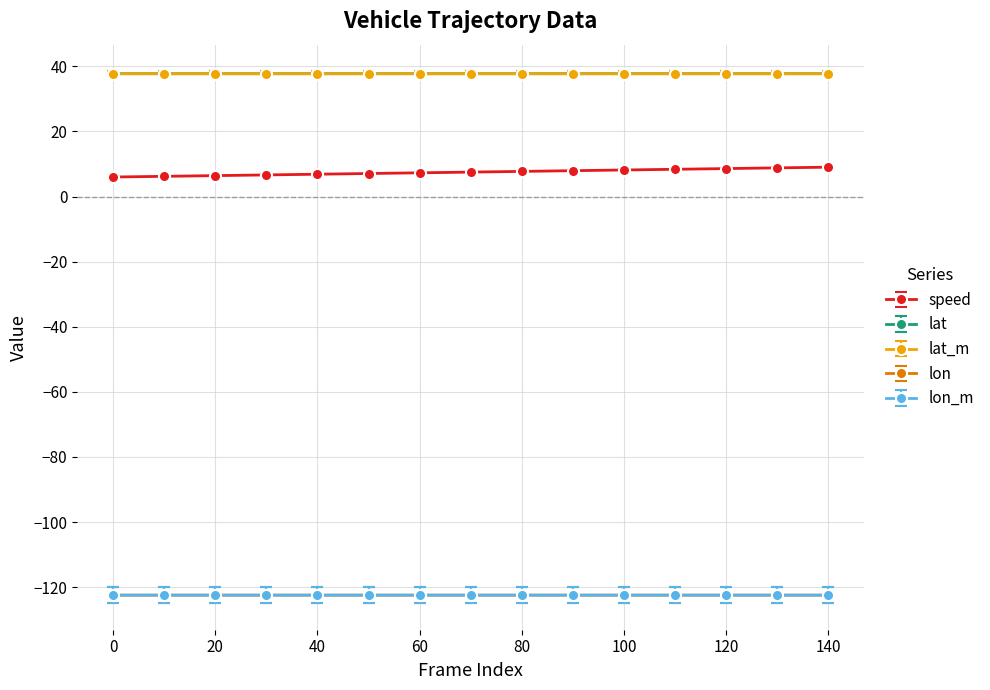

What is the sum of all lat values?

565.8